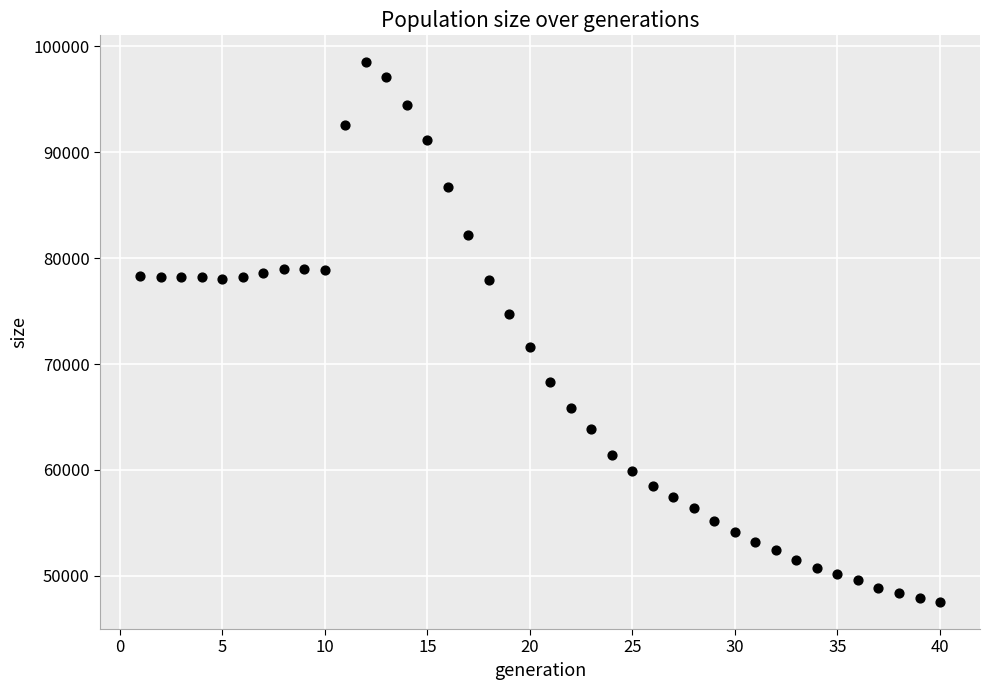

What is the range of Y values (max minus min)?

50949